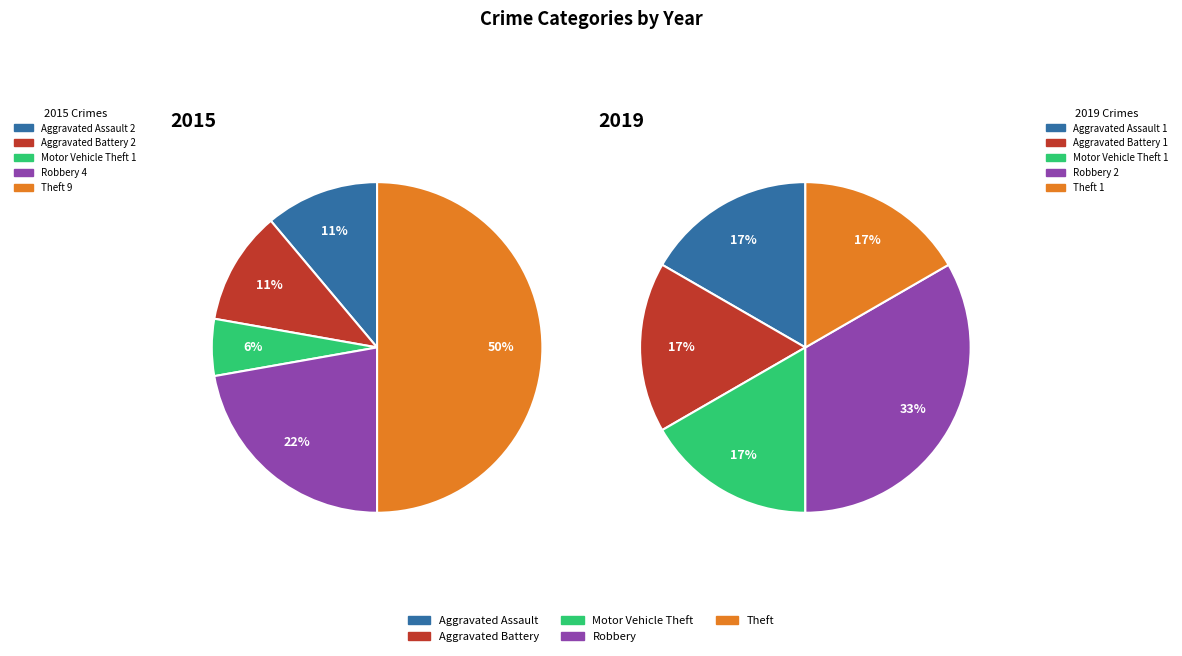

Does Aggravated Battery represent more than half of the total?

No